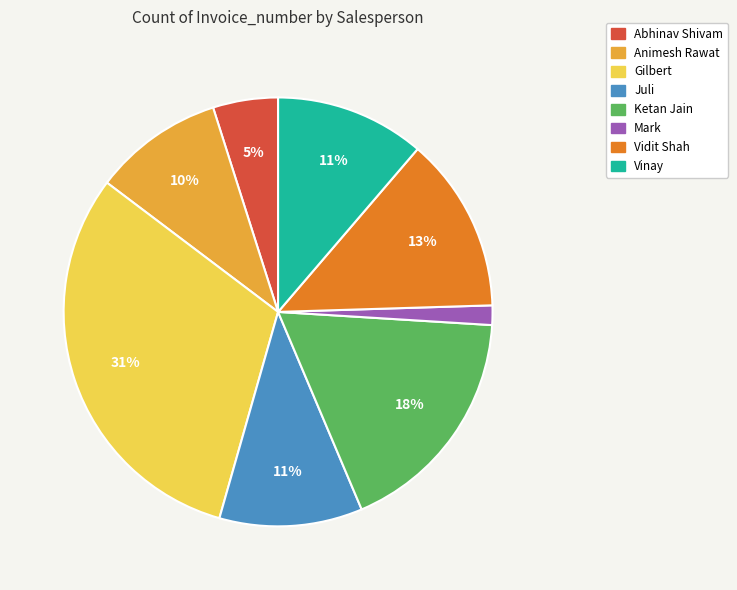

Between Mark and Abhinav Shivam, which is larger?

Abhinav Shivam